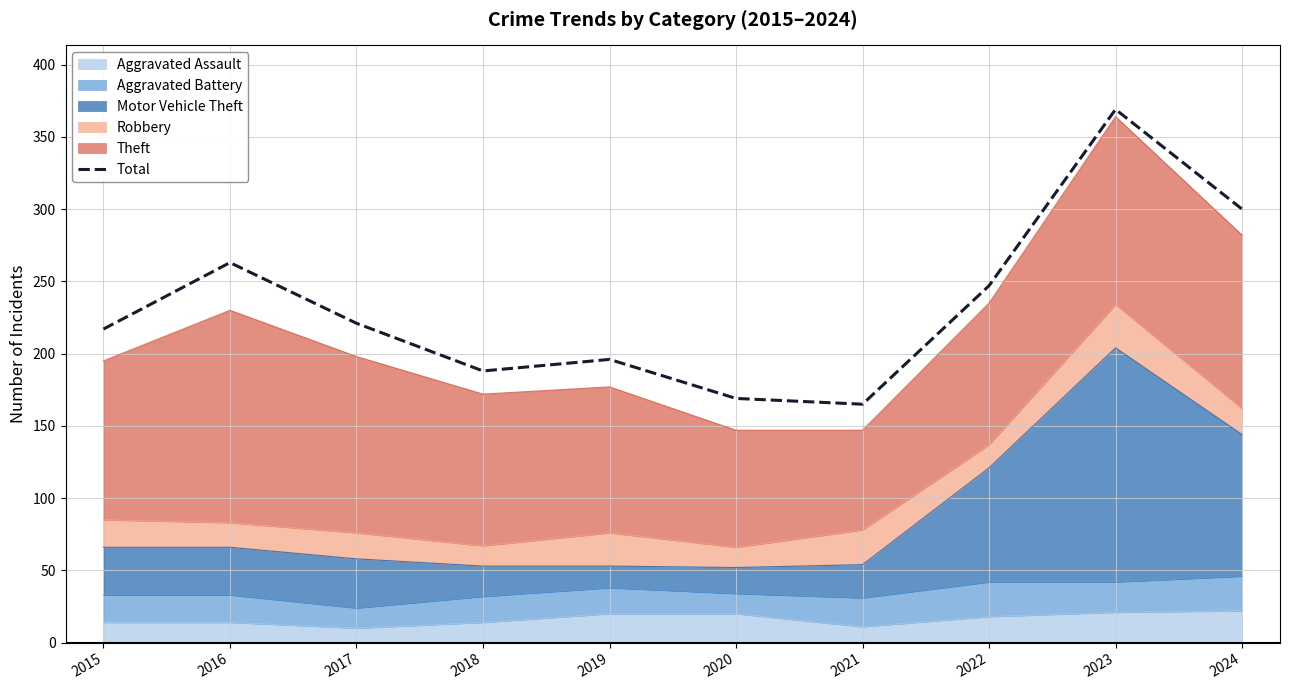

List the labels in order of value, smallest first.

2021, 2020, 2018, 2019, 2015, 2017, 2022, 2016, 2024, 2023